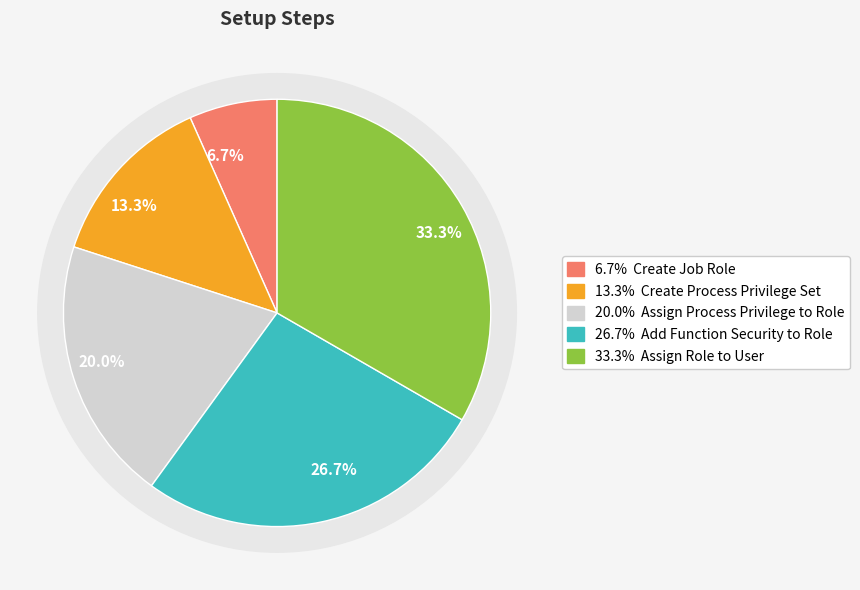

Is it true that Create Process Privilege Set is 13% of the pie?

True